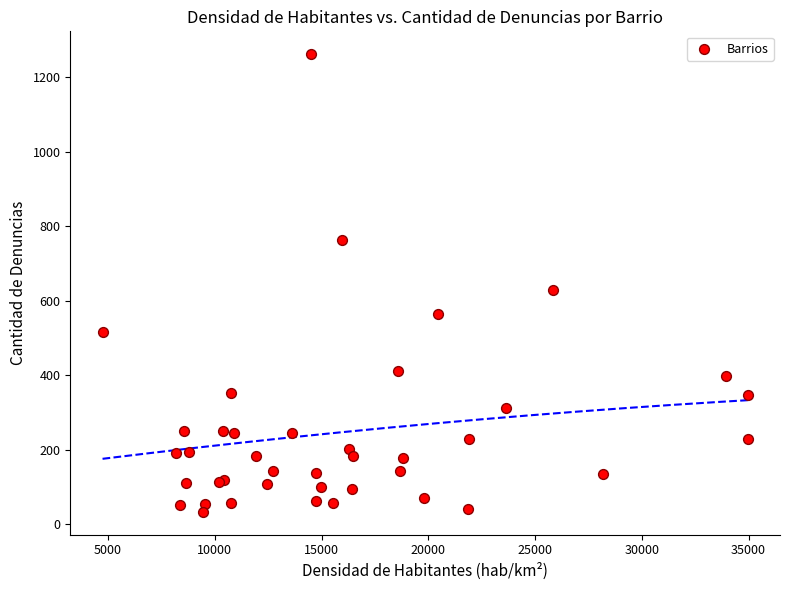

What Y value in the scatter plot is closest to 648?

629